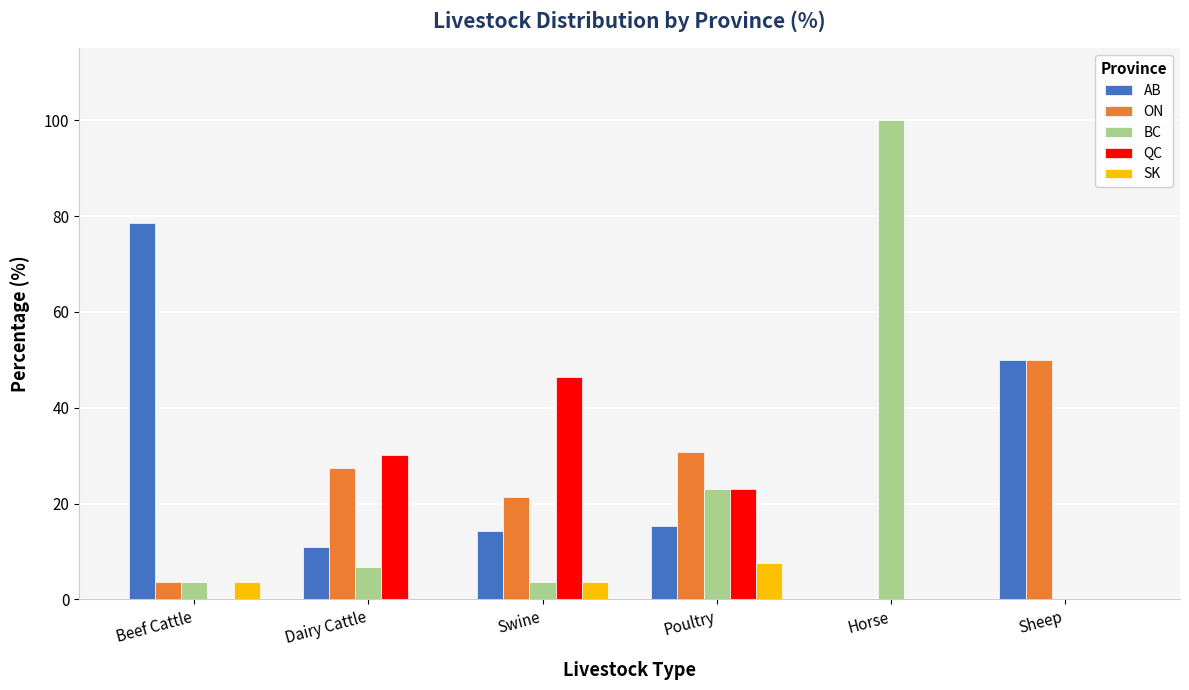

Which series has the largest total across all categories?

AB